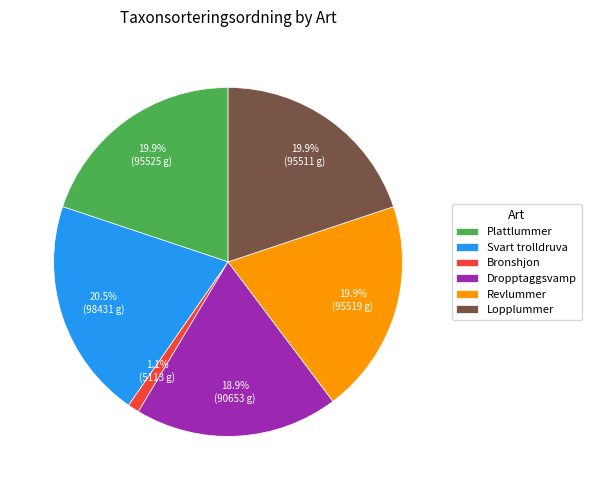

Which category has the smallest portion of the pie?

Bronshjon